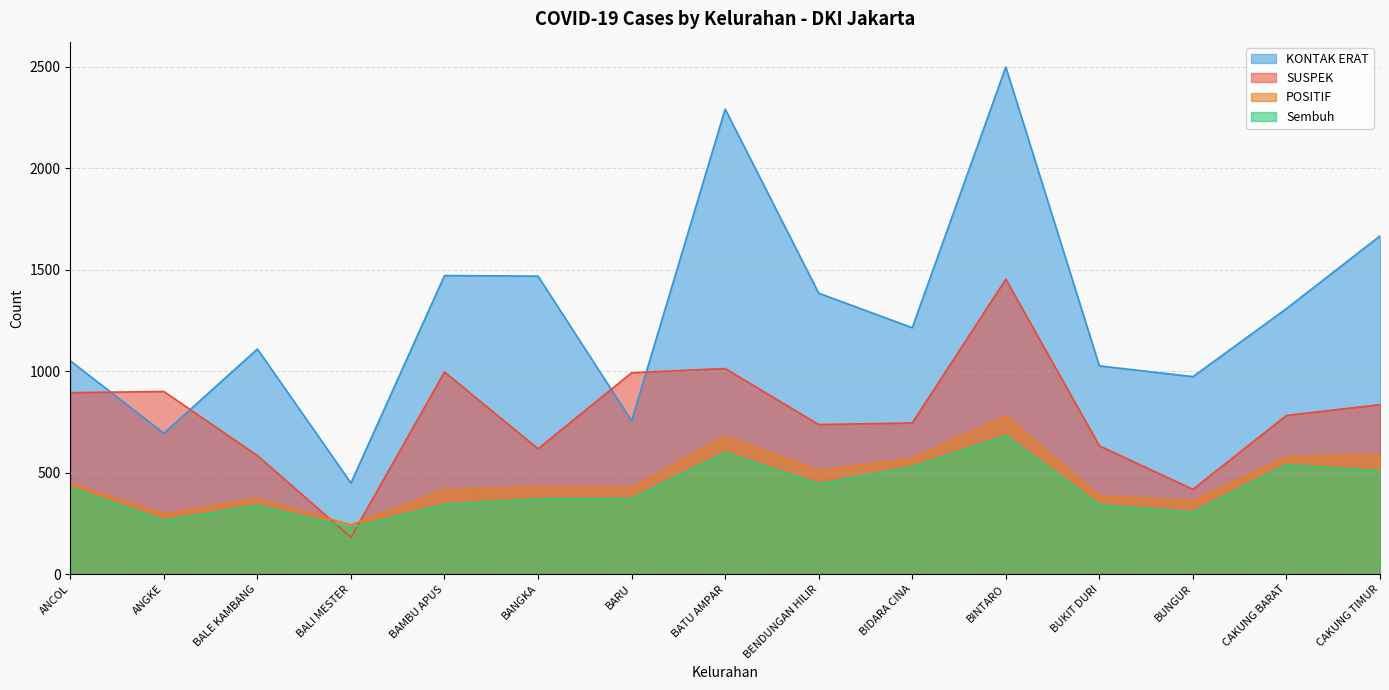

What is the average value of the KONTAK ERAT series?

1290